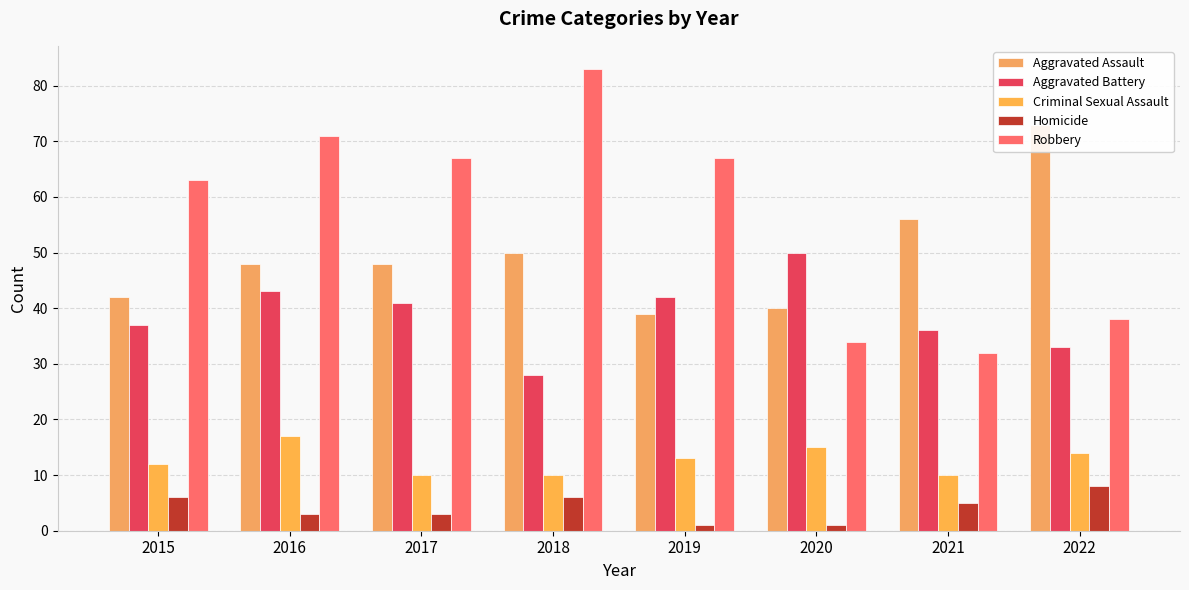

True or false: Criminal Sexual Assault has a value of 10 at 2018.

True